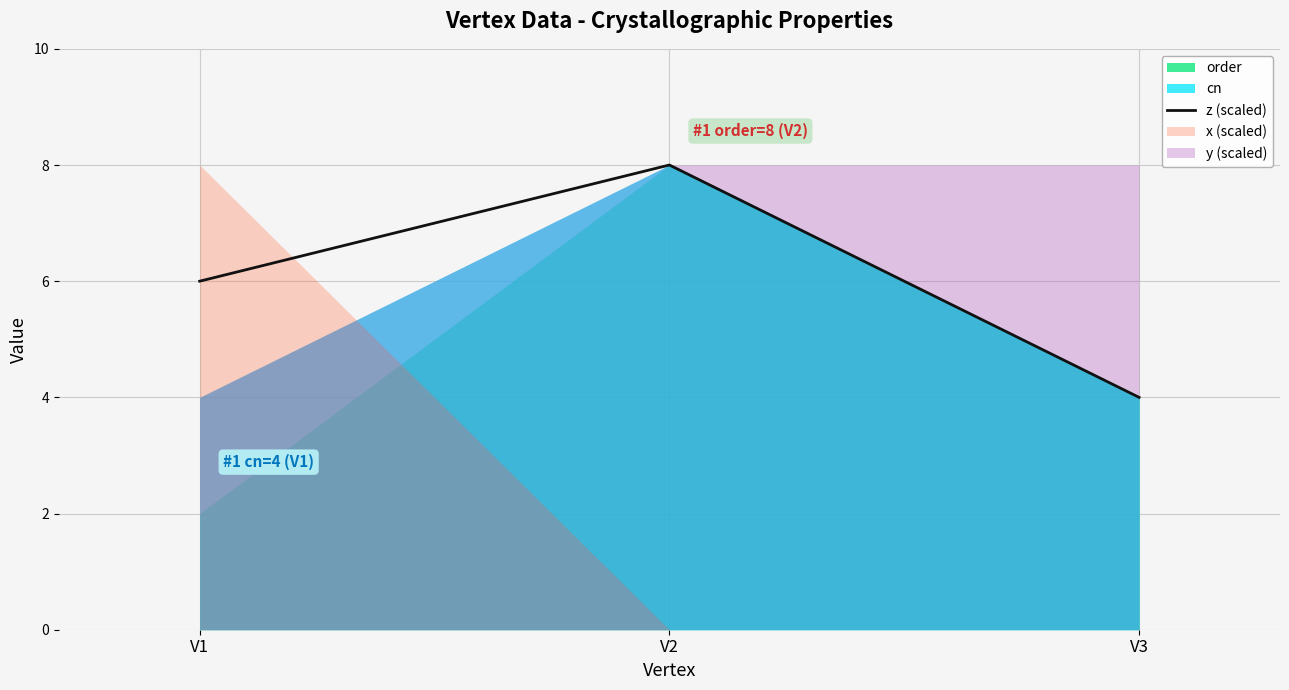

At which label is the value closest to 6?

V1